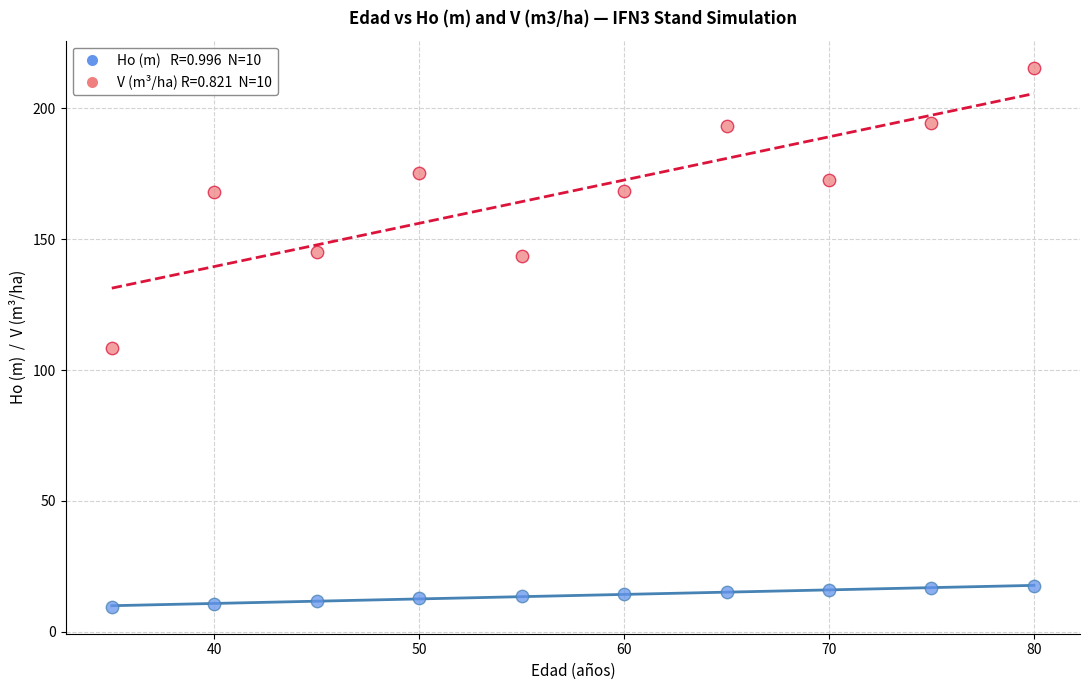

Across all data points, what is the range of Y values (max minus min)?

206.0